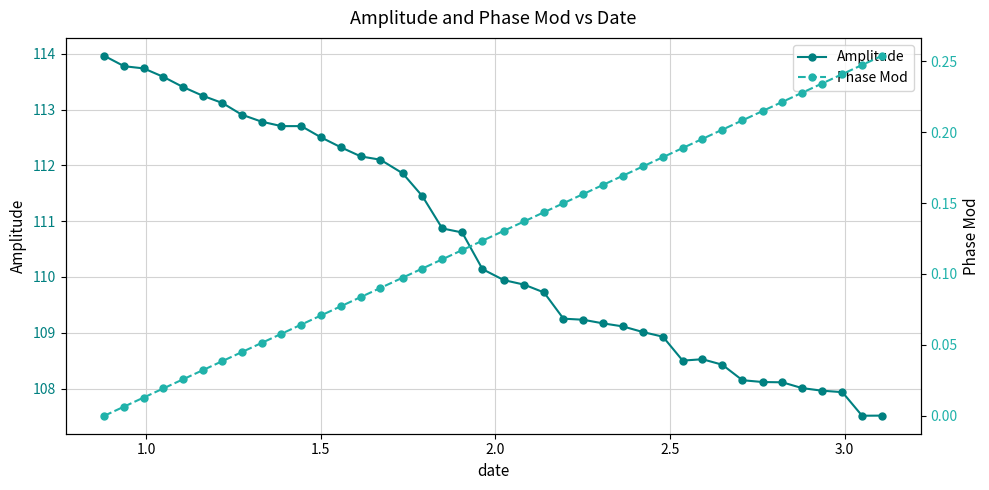

True or false: Amplitude has more than 1 interior local peaks.

True